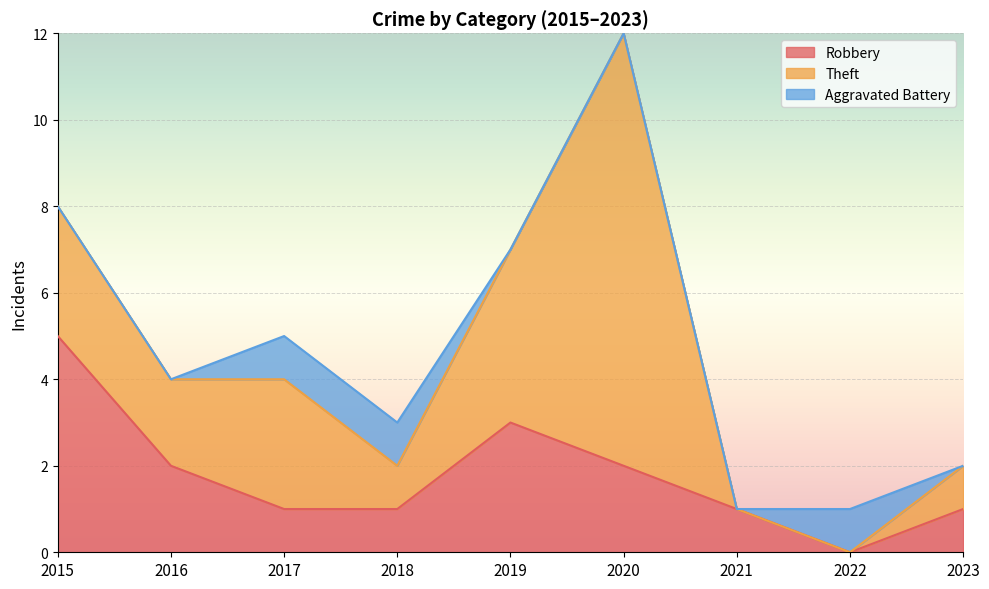

How many data points in Theft are less than 2?

4